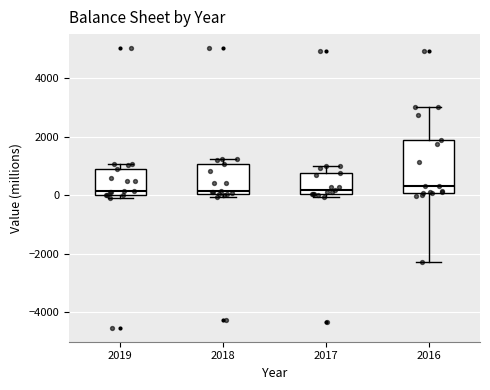

Where does the upper whisker of the box at x = 2016 end on the y-axis? The values are not printed on the chart, so give them approximately, as read against the axis.

3000